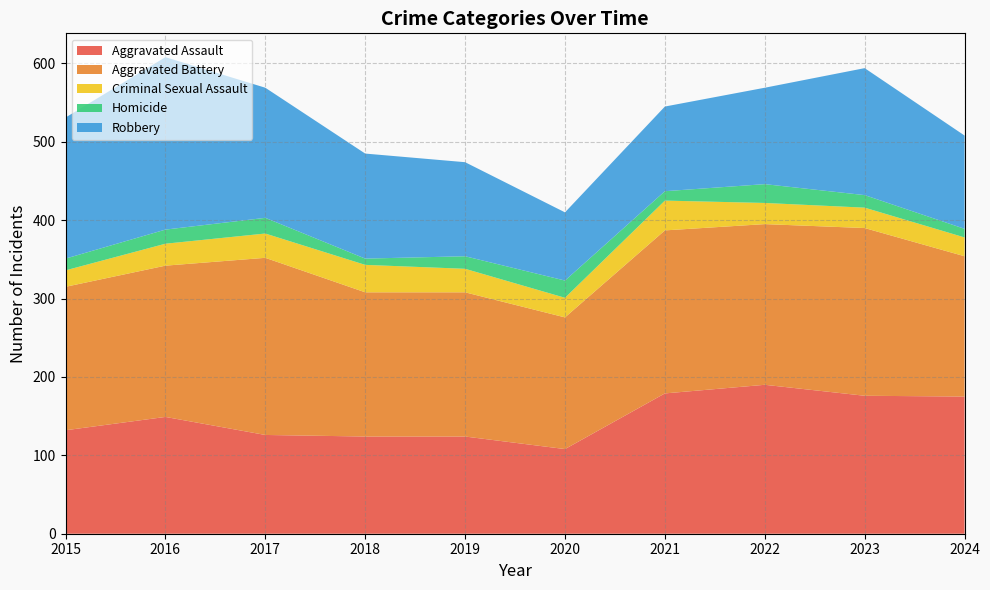

Reading left to right, transcribe all the data shown in this chart.

Aggravated Assault: 132	149	126	124	124	108	179	190	176	175
Aggravated Battery: 183	193	226	184	184	168	208	205	214	179
Criminal Sexual Assault: 21	28	31	35	30	25	38	27	26	24
Homicide: 15	18	20	8	16	22	12	24	16	11
Robbery: 180	220	166	134	120	87	108	123	162	119